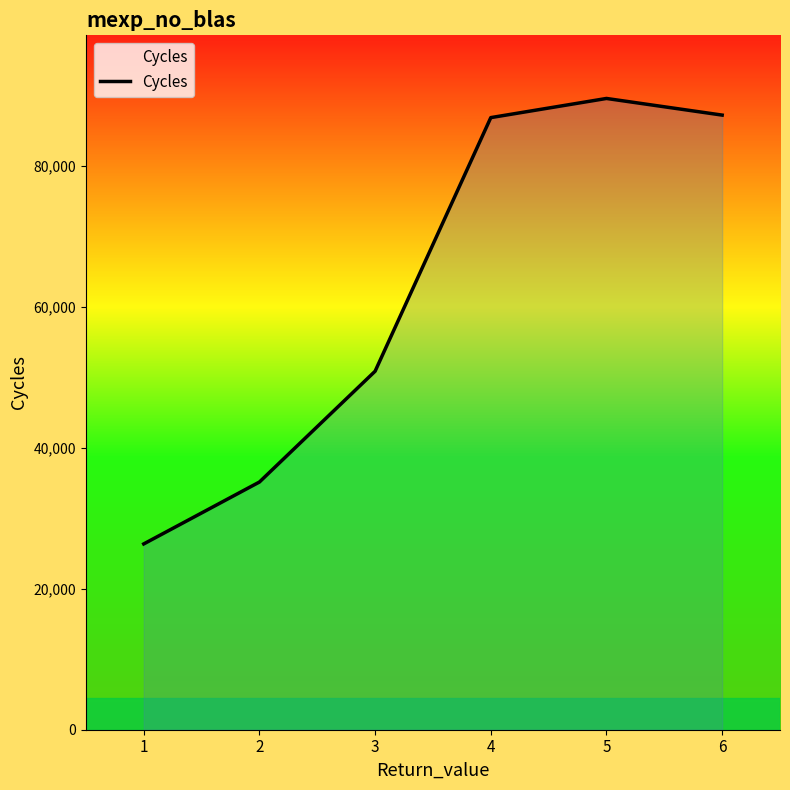

What is the greatest value displayed?

89613.3